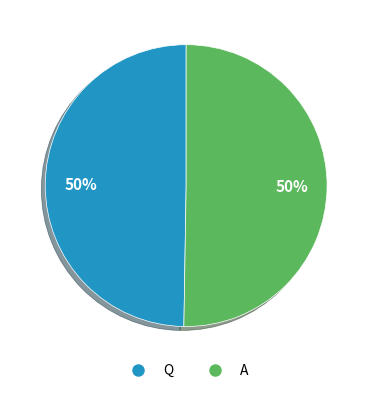

The Q slice represents 50% of the pie. True or false?

True